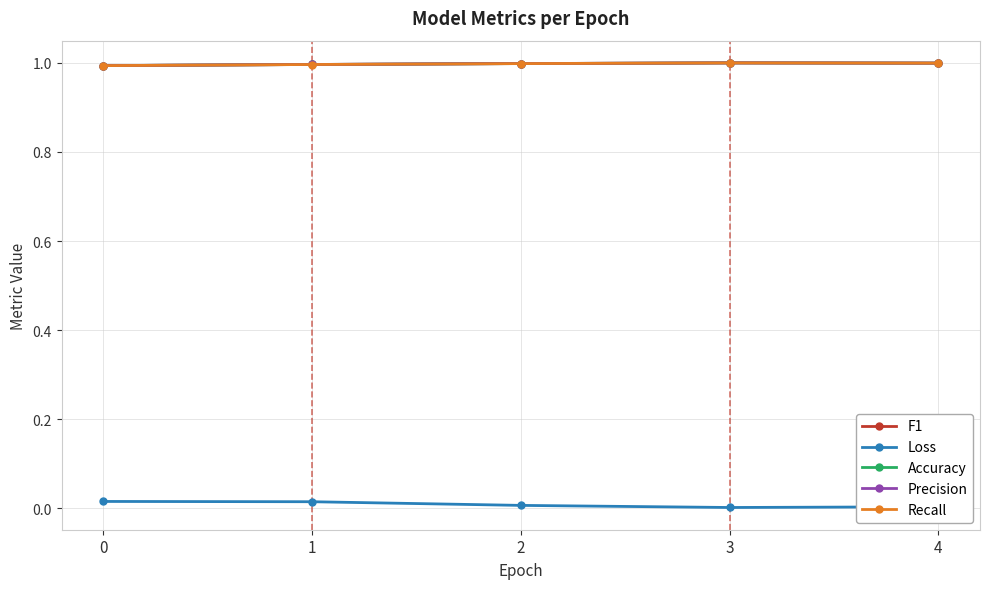

The F1 series shows 1.4 at 4. True or false?

False